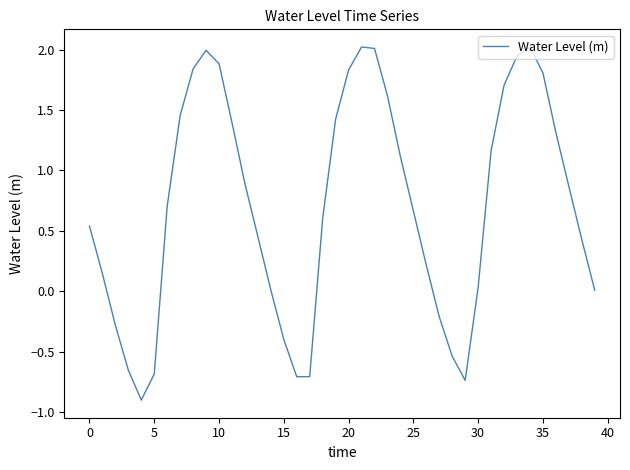

What is the difference between the maximum and minimum values?

2.9